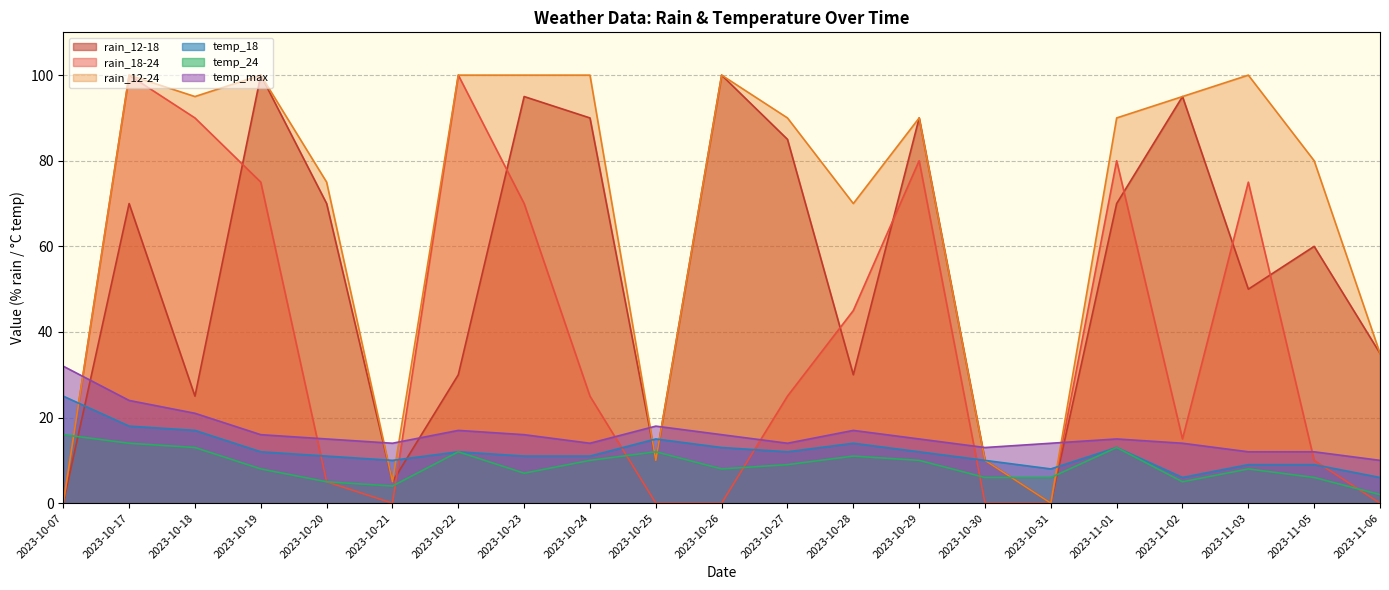

Rank the categories by temp_max value from highest to lowest.

2023-10-07, 2023-10-17, 2023-10-18, 2023-10-25, 2023-10-22, 2023-10-28, 2023-10-19, 2023-10-23, 2023-10-26, 2023-10-20, 2023-10-29, 2023-11-01, 2023-10-21, 2023-10-24, 2023-10-27, 2023-10-31, 2023-11-02, 2023-10-30, 2023-11-03, 2023-11-05, 2023-11-06